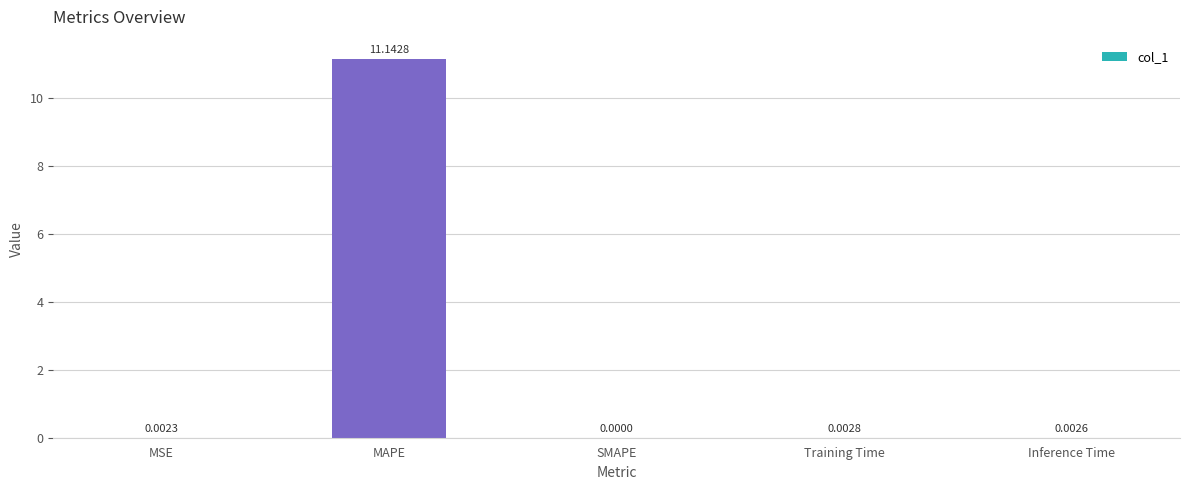

What is the difference between the values at Training Time and MAPE?

11.1